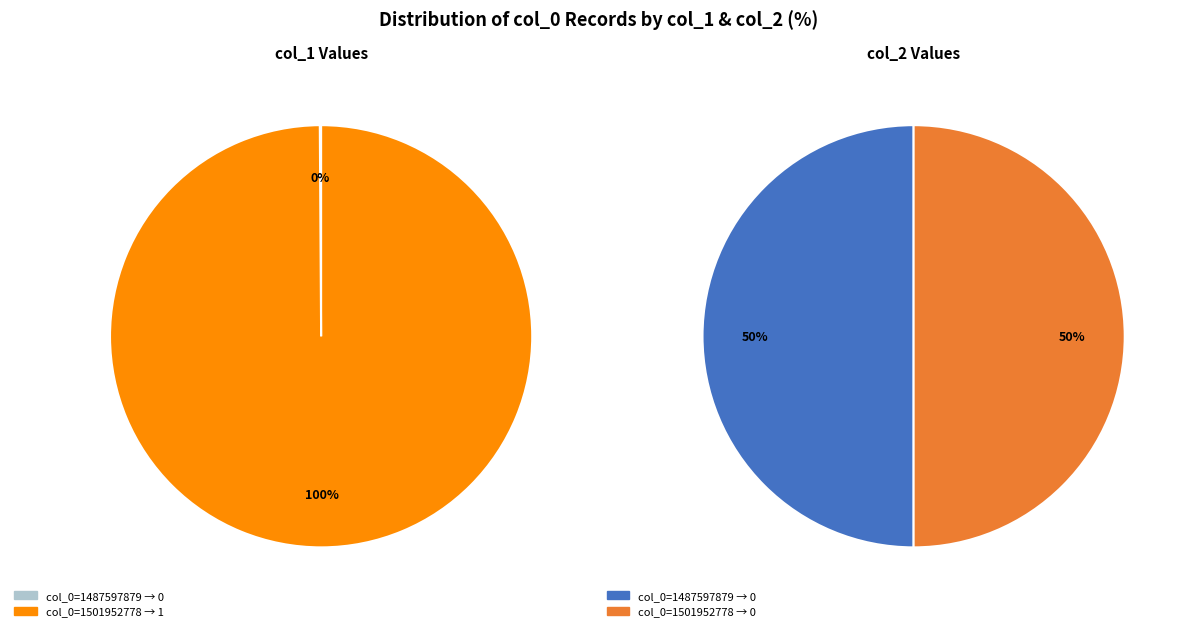

Does any single category account for the majority?

Yes